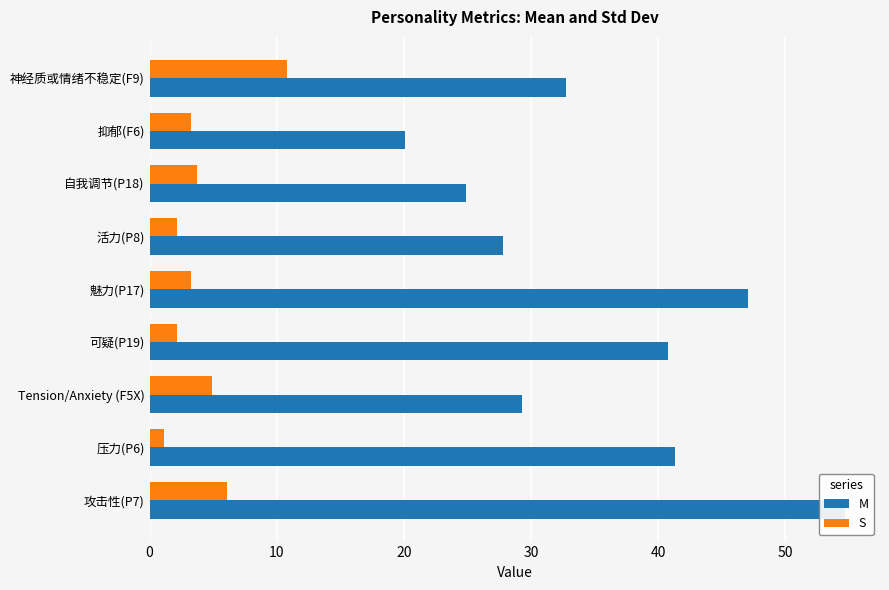

What are all the series names shown in the legend?

M, S